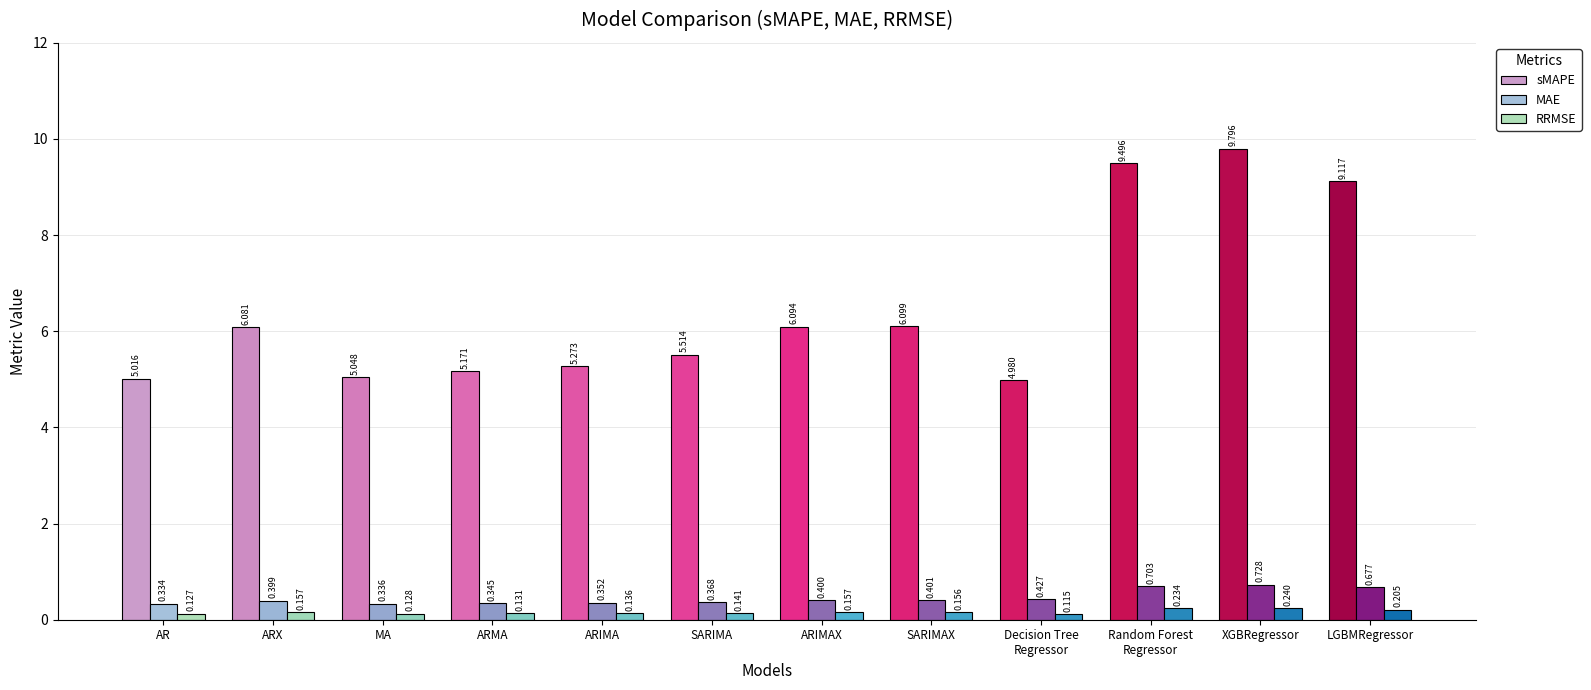

How many distinct data groups are displayed?

3